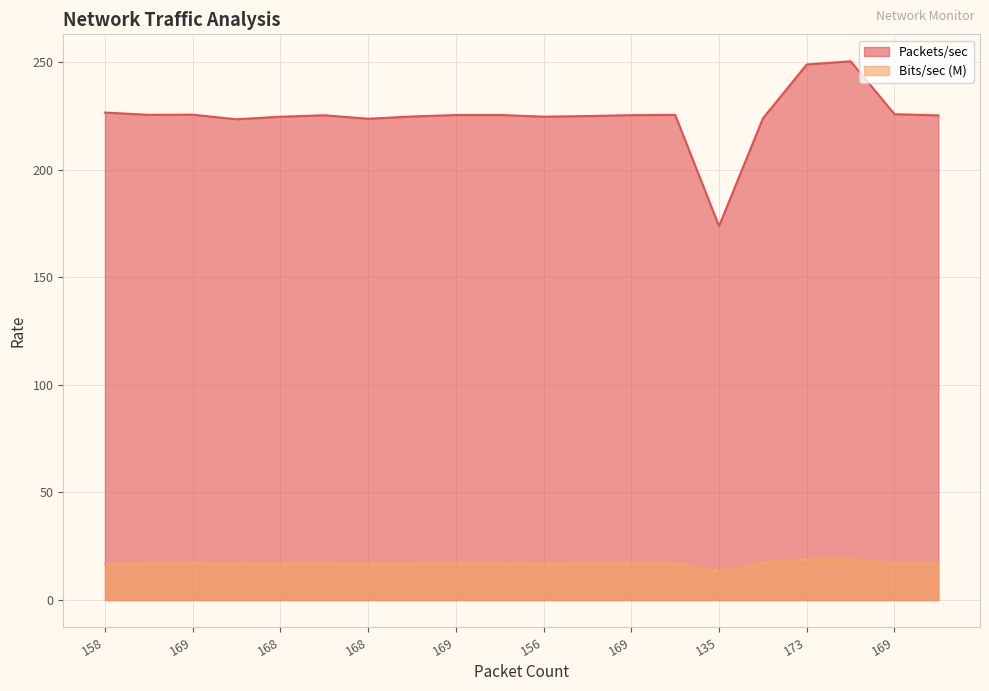

What is the minimum value for Packets/sec?

173.8